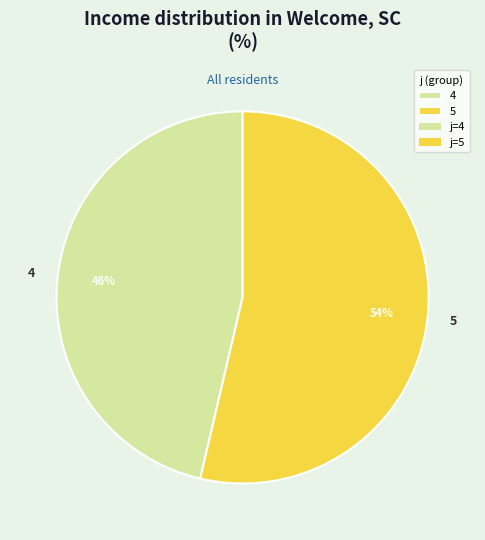

Which category accounts for the majority?

5